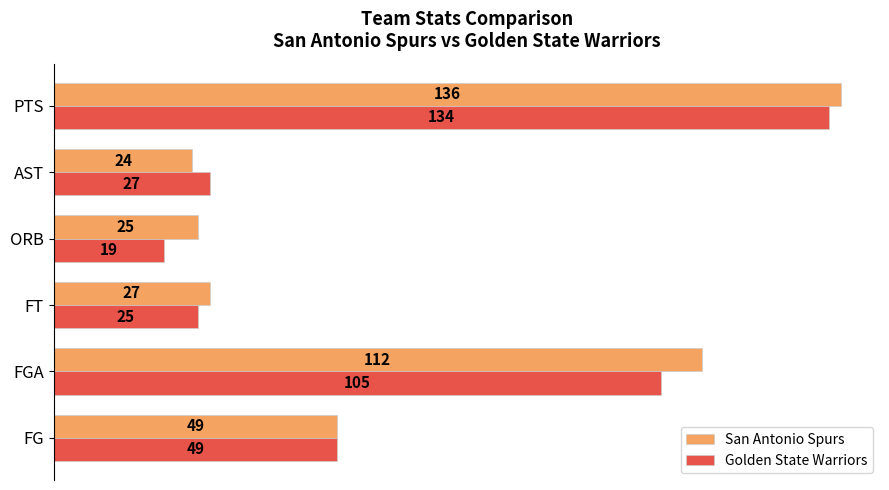

True or false: Golden State Warriors has a value of 48 at PTS.

False